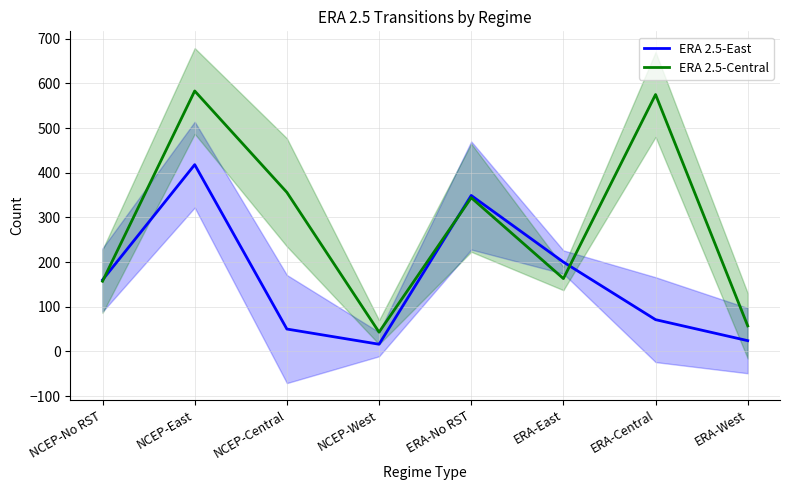

Which has a higher value, NCEP-Central or NCEP-West?

NCEP-Central